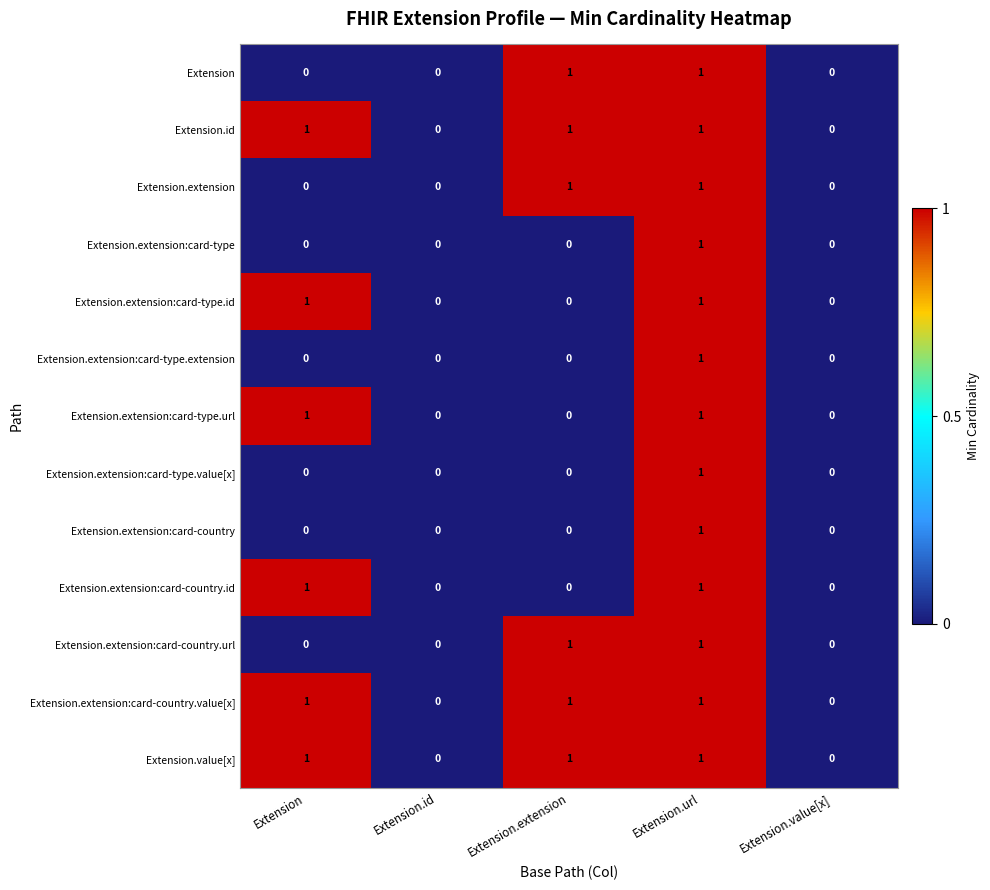

At which label does Extension.extension:card-country reach its peak?

Extension.url